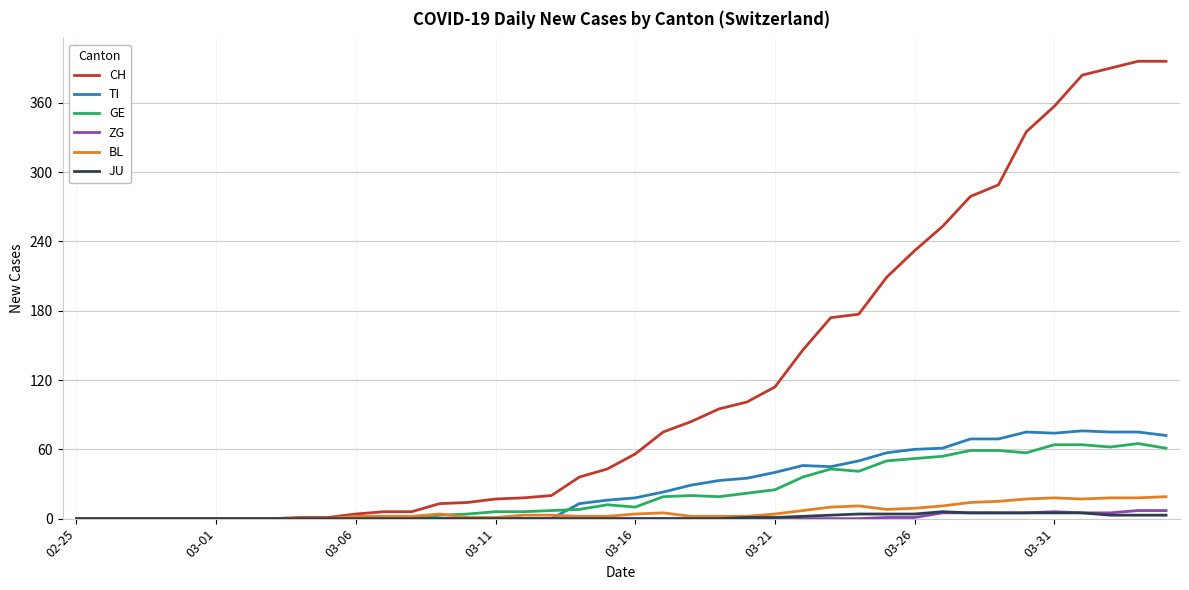

What is the highest value of the TI series?

76